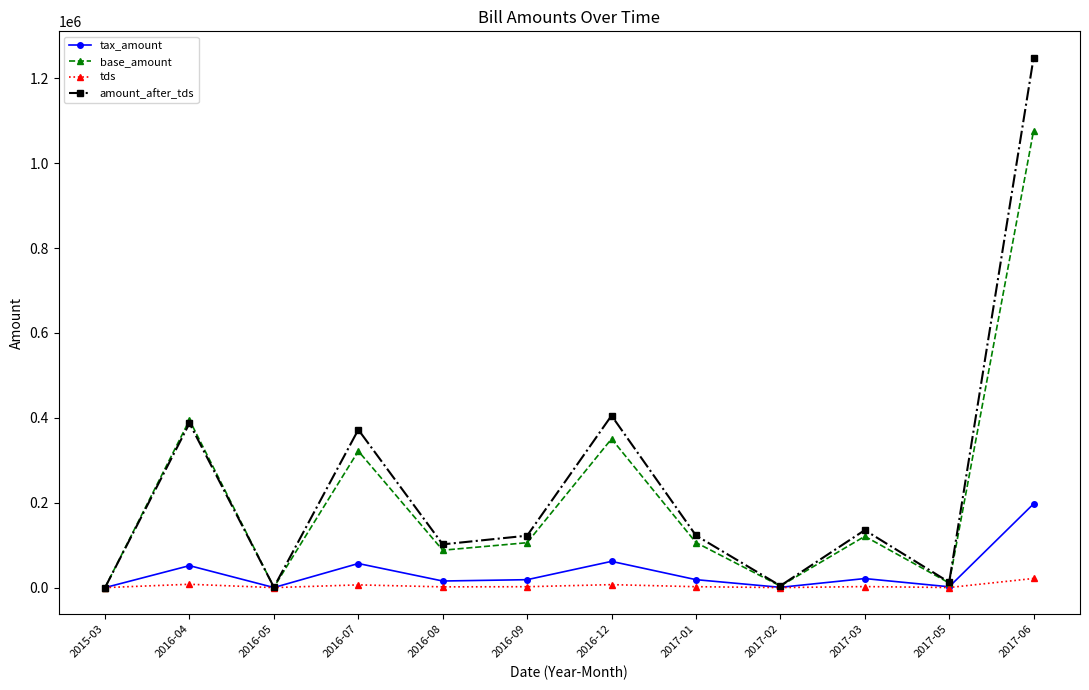

What is the difference between the maximum and minimum values in the base_amount series?

1075966.6